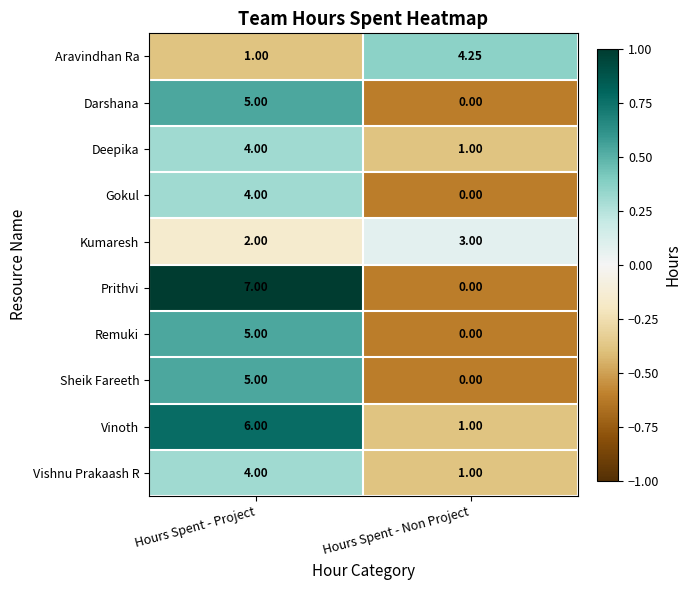

Is the value of Vinoth at Hours Spent - Project greater than the value of Gokul at Hours Spent - Project?

Yes